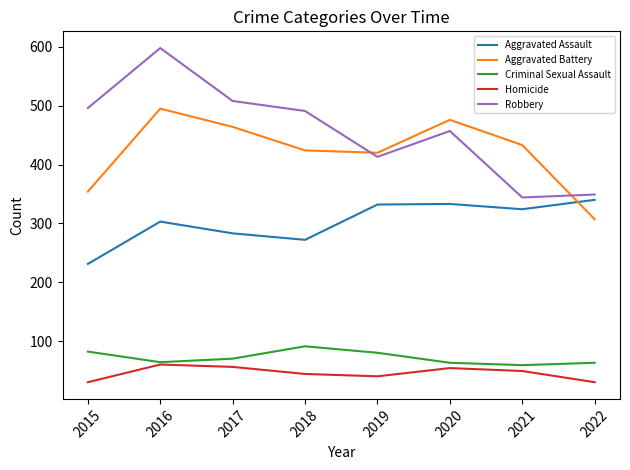

True or false: Criminal Sexual Assault and Aggravated Battery intersect in this chart.

False